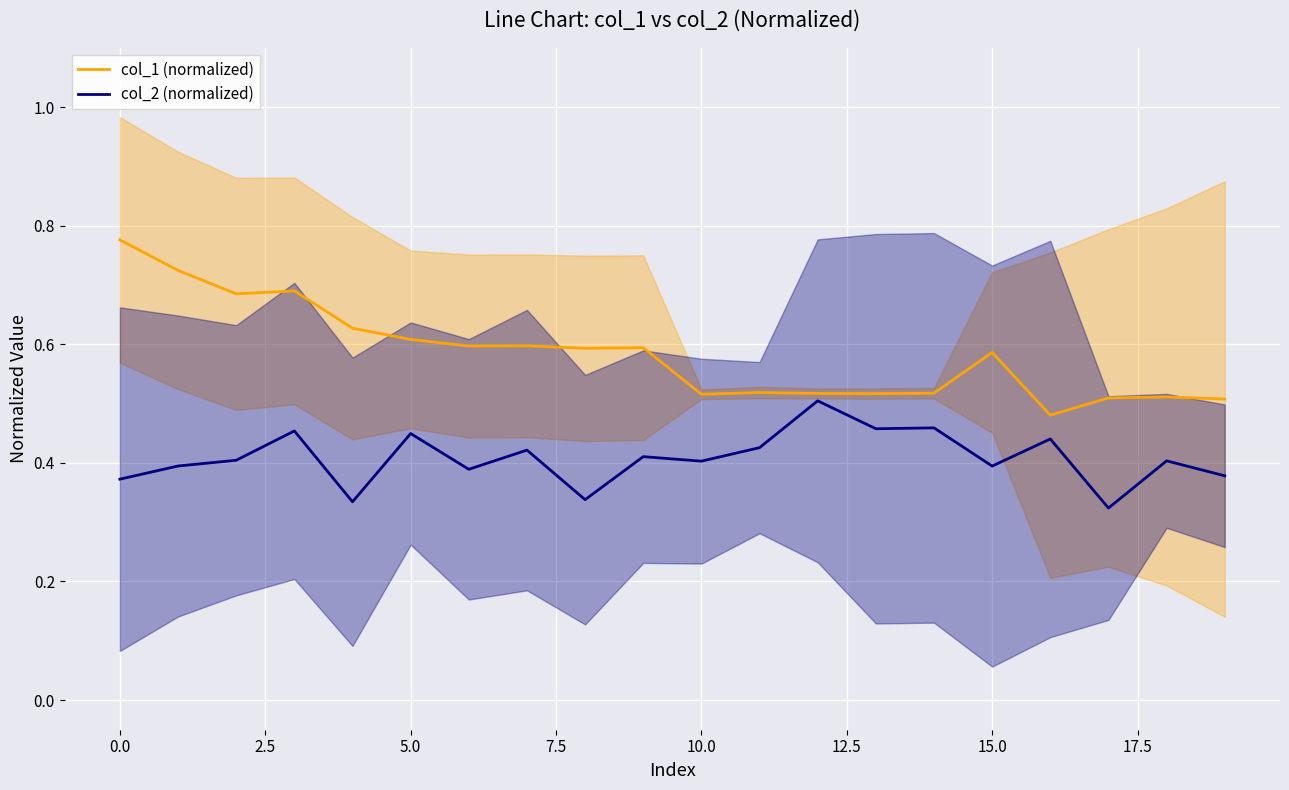

True or false: col_2 (normalized) and col_1 (normalized) cross at least once.

False